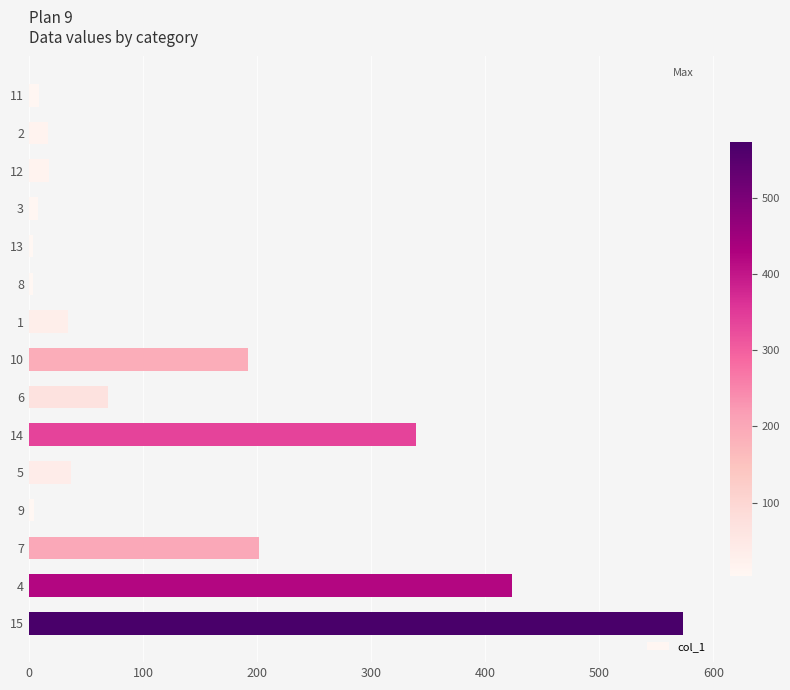

Is it true that the value at 4 is 423.3?

True